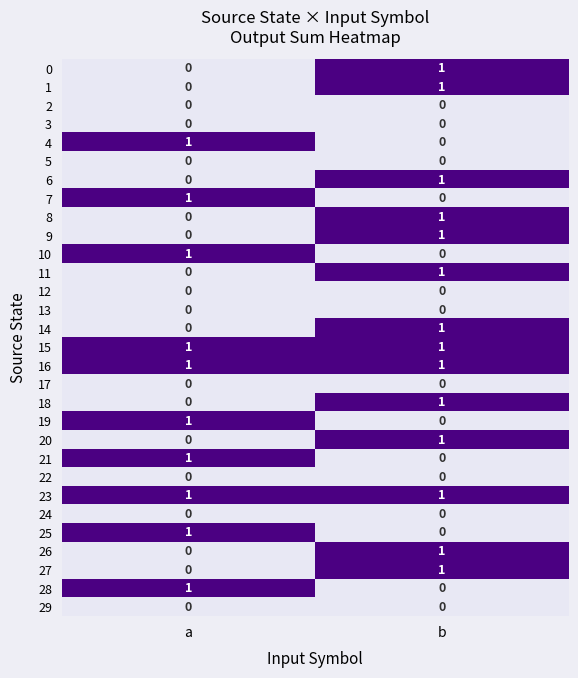

Which category has the lowest value in the 21 series?

b